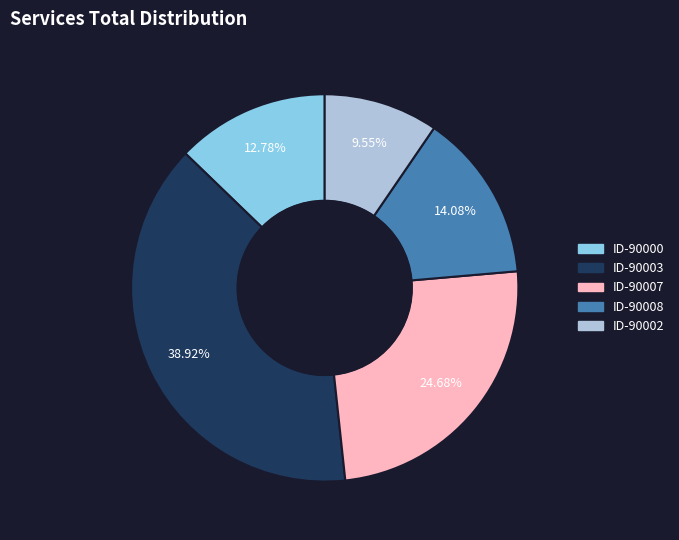

Which category has the smallest portion of the pie?

ID-90002